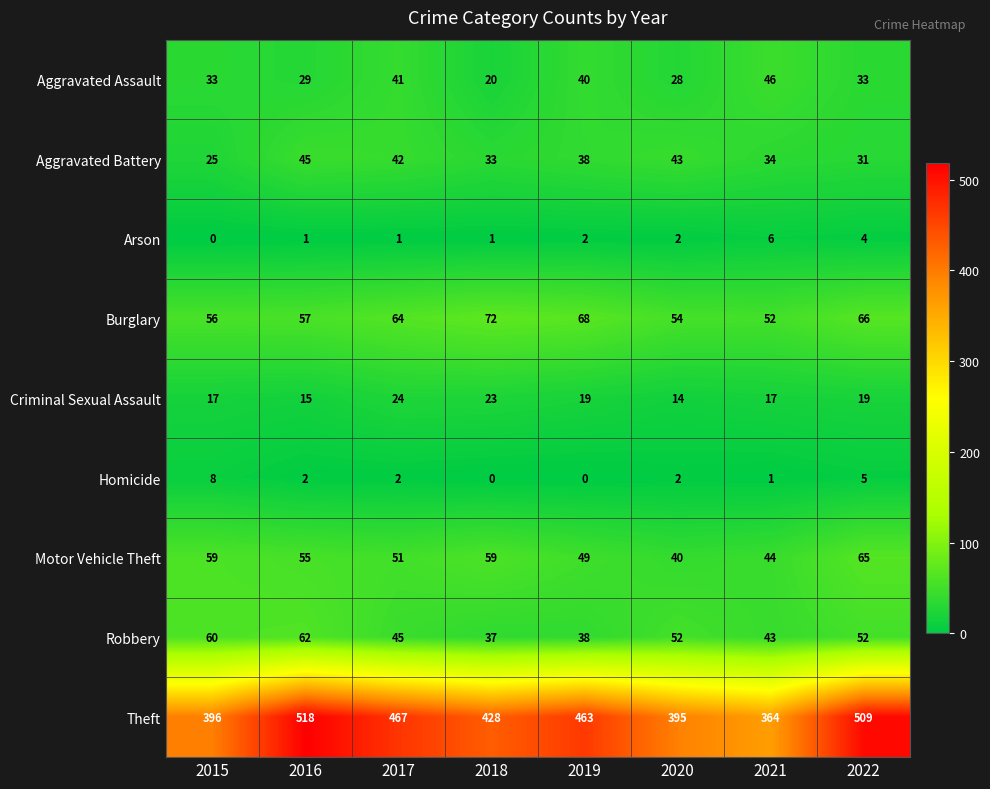

Between 2015 and 2022, which series saw the biggest shift?

Theft